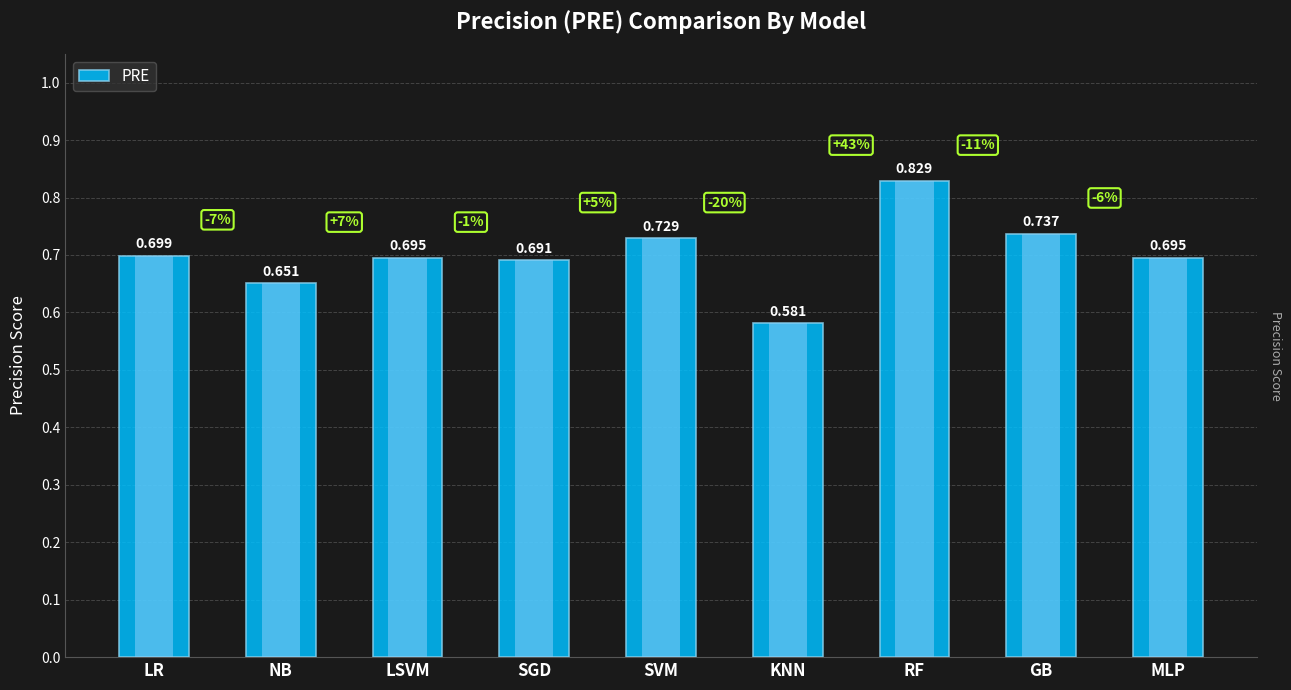

What is the smallest value displayed?

0.6